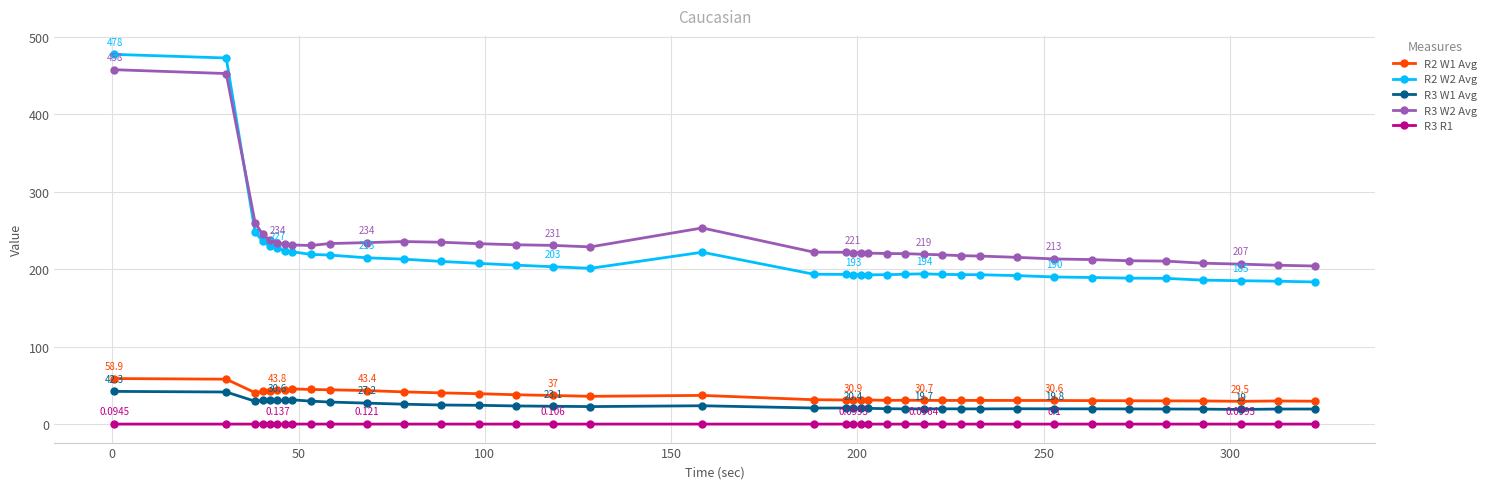

True or false: R3 W2 Avg has more than 2 points higher than both neighbors.

True